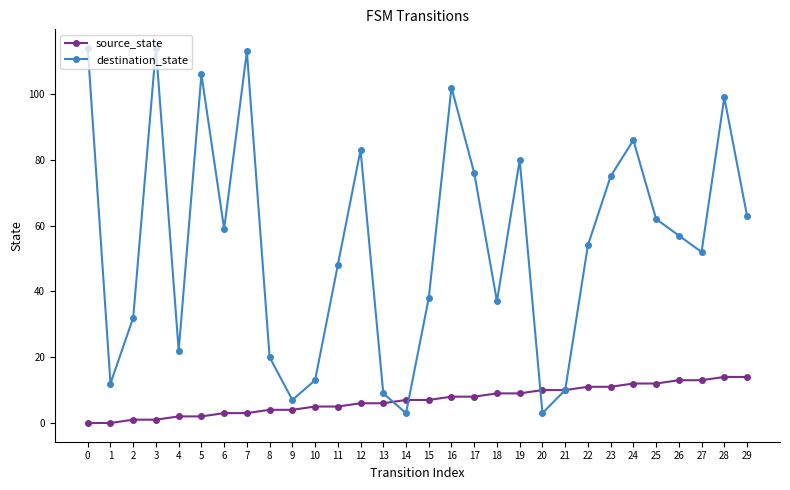

At which category does destination_state reach its first local peak?

3